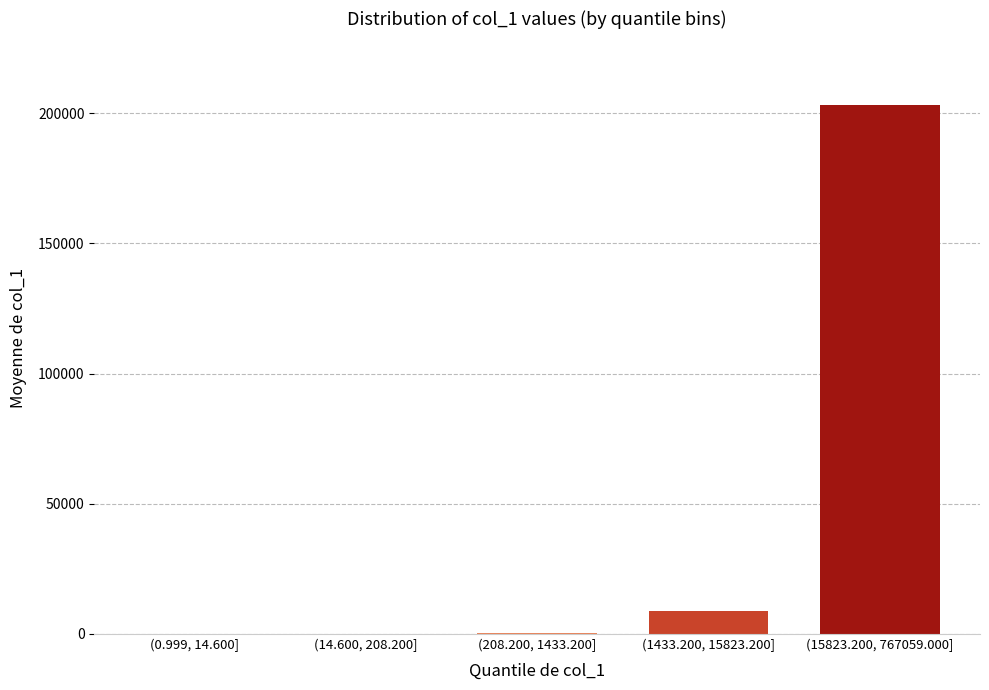

At which label is the value closest to 101646?

(1433.200, 15823.200]